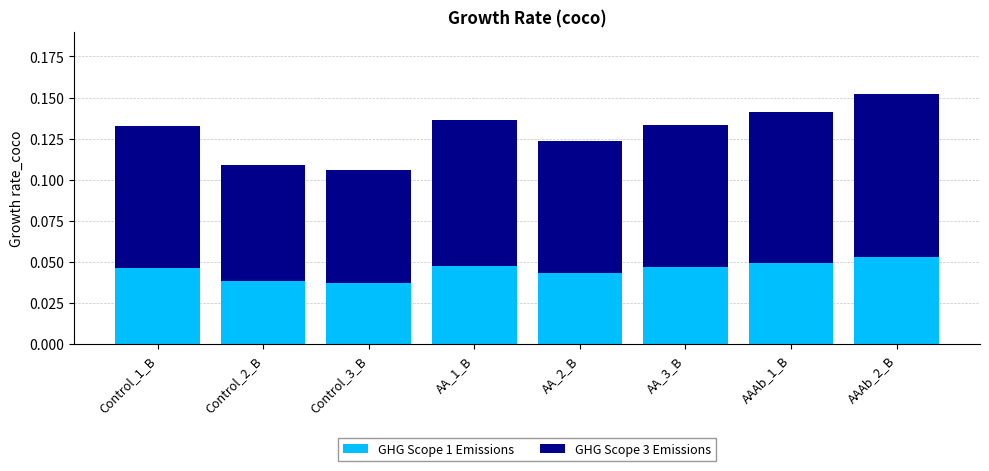

The value of GHG Scope 1 Emissions at AAAb_2_B is 0.0. True or false?

False